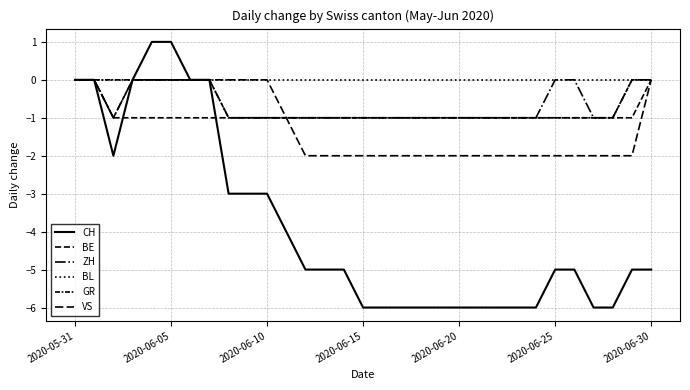

How many lines are shown in the chart?

6